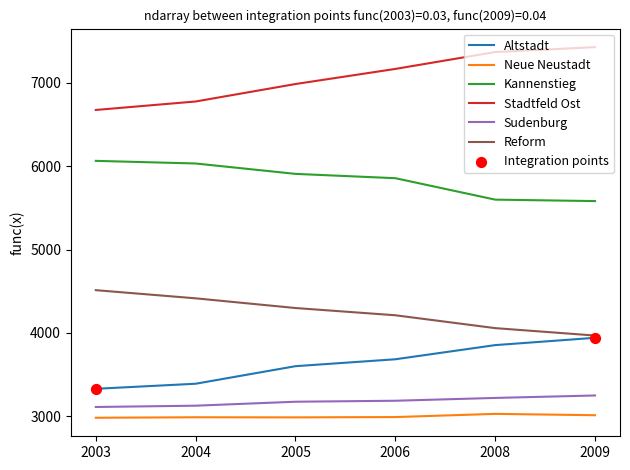

What is the difference between the highest and lowest values at 2003?

3690.7